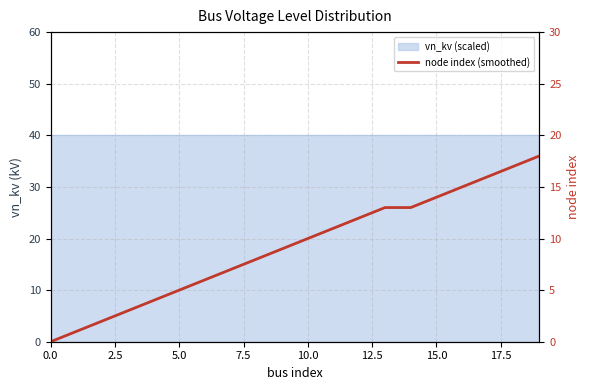

The chart shows a value of 12 at 12. True or false?

True